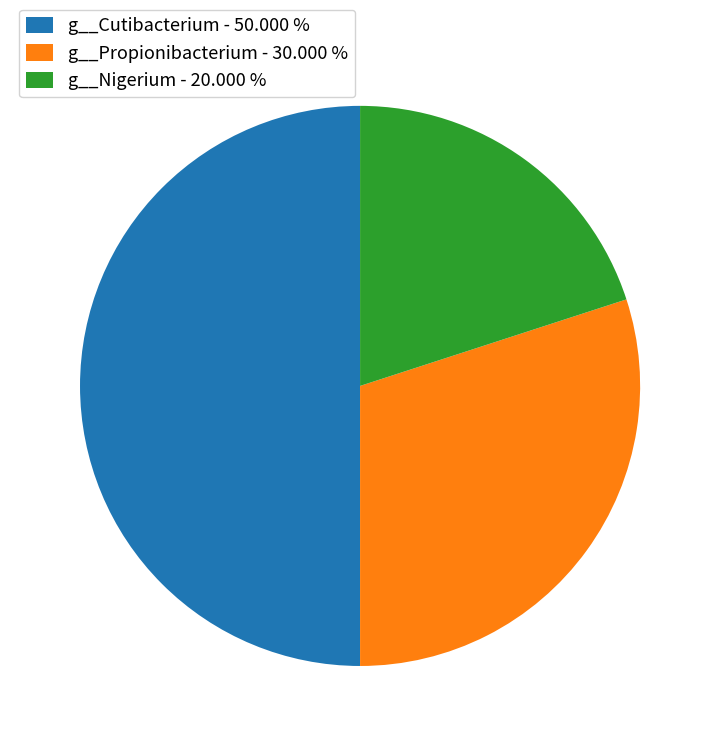

How many segments does this pie chart have?

3